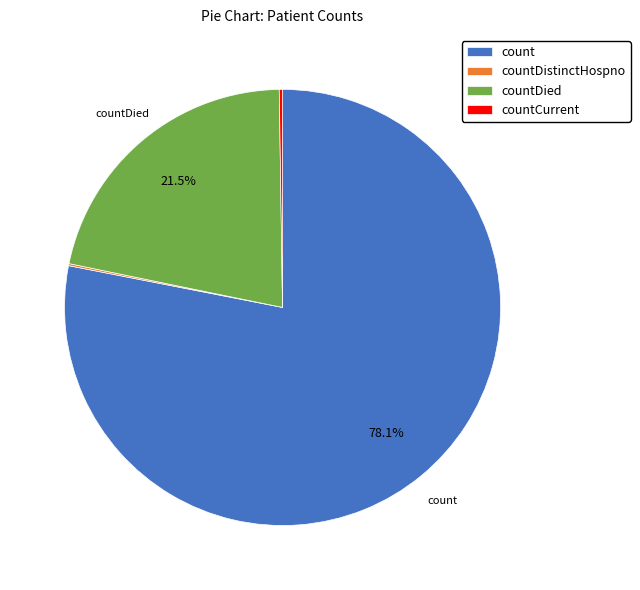

Which category has the biggest portion of the pie?

count